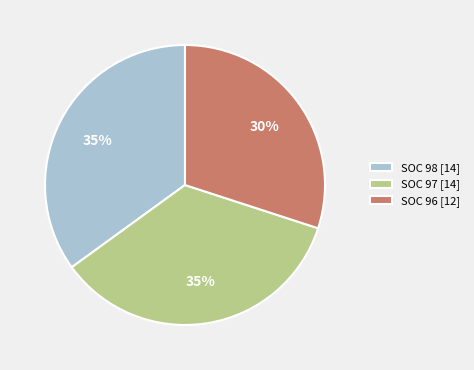

How many segments does this pie chart have?

3